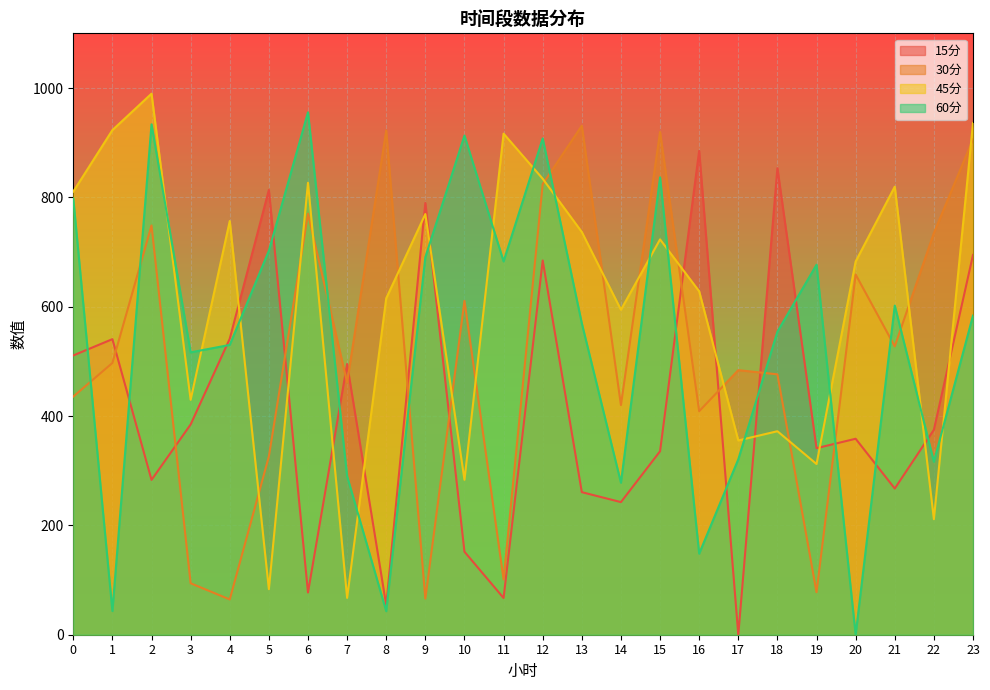

List the labels in order of 15分 value, smallest first.

17, 8, 11, 6, 10, 14, 13, 21, 2, 15, 19, 20, 22, 3, 7, 0, 1, 4, 12, 23, 9, 5, 18, 16